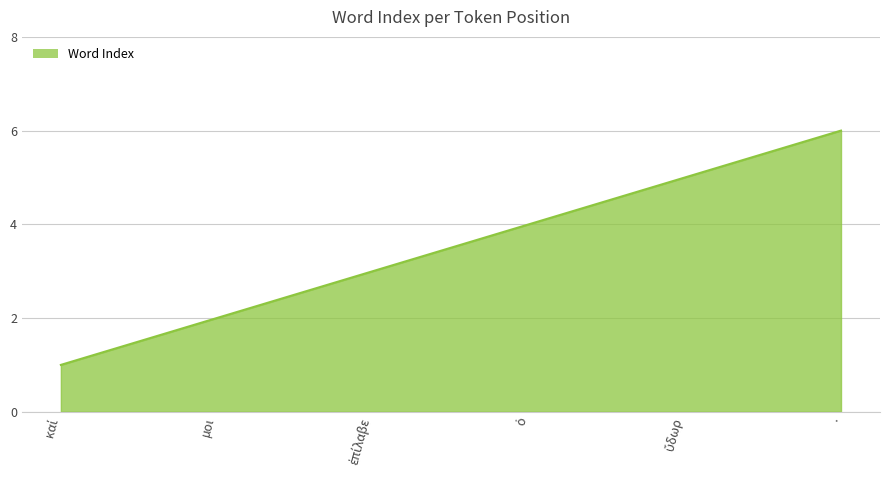

The value at . is 6. True or false?

True